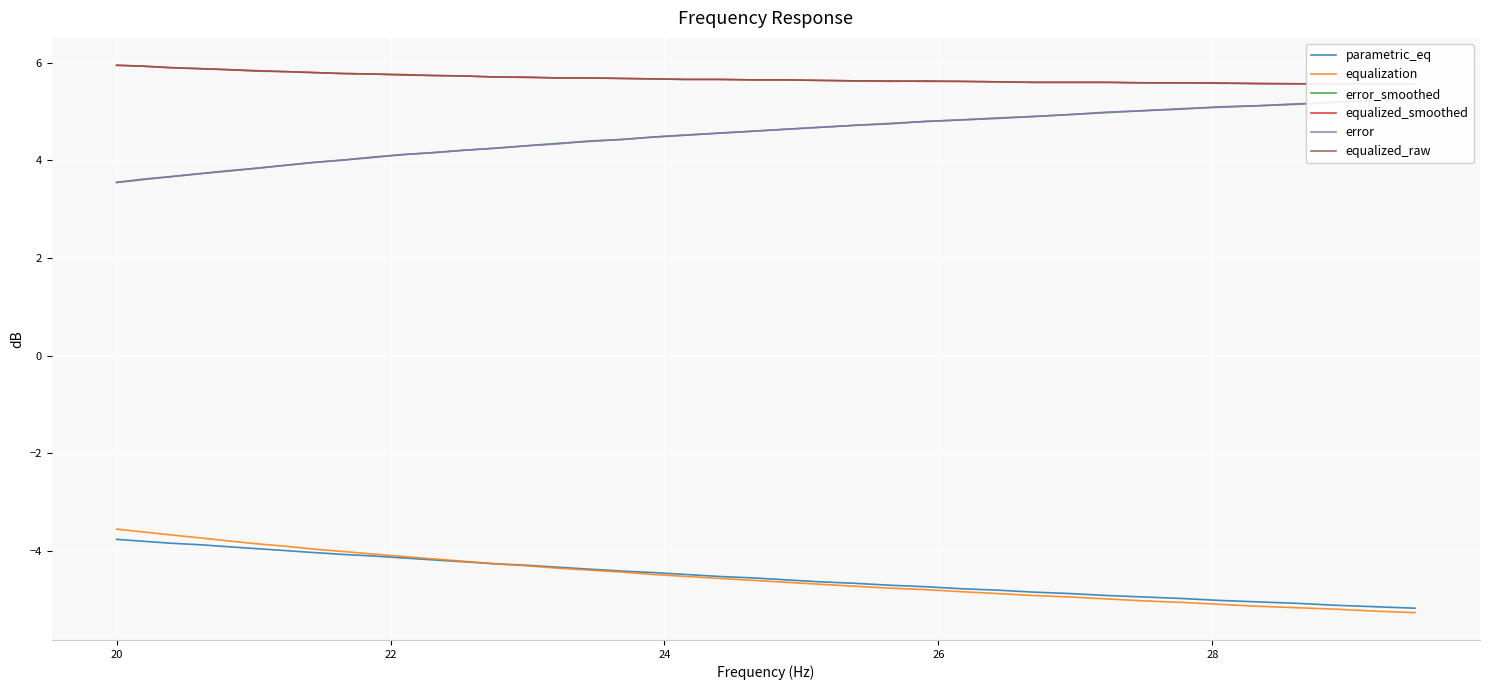

True or false: error_smoothed and parametric_eq intersect in this chart.

False